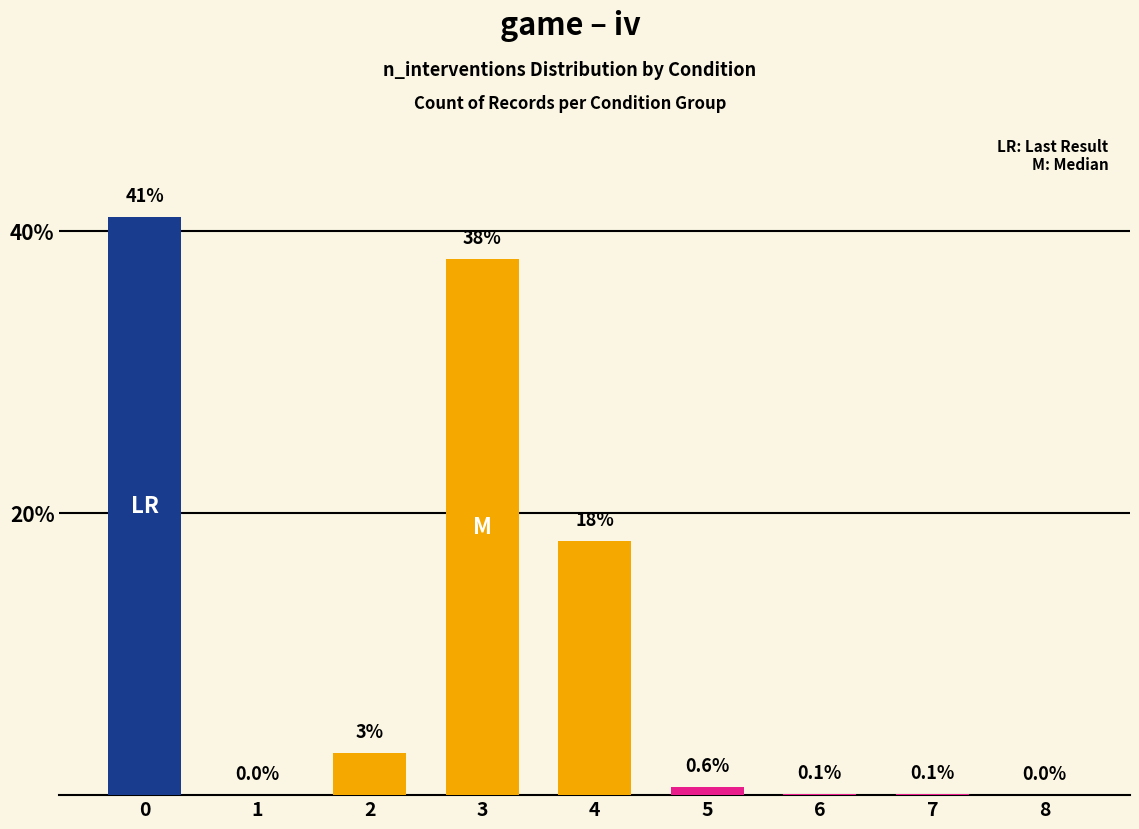

Is the value of game at 1 greater than the value of iv at 5?

No